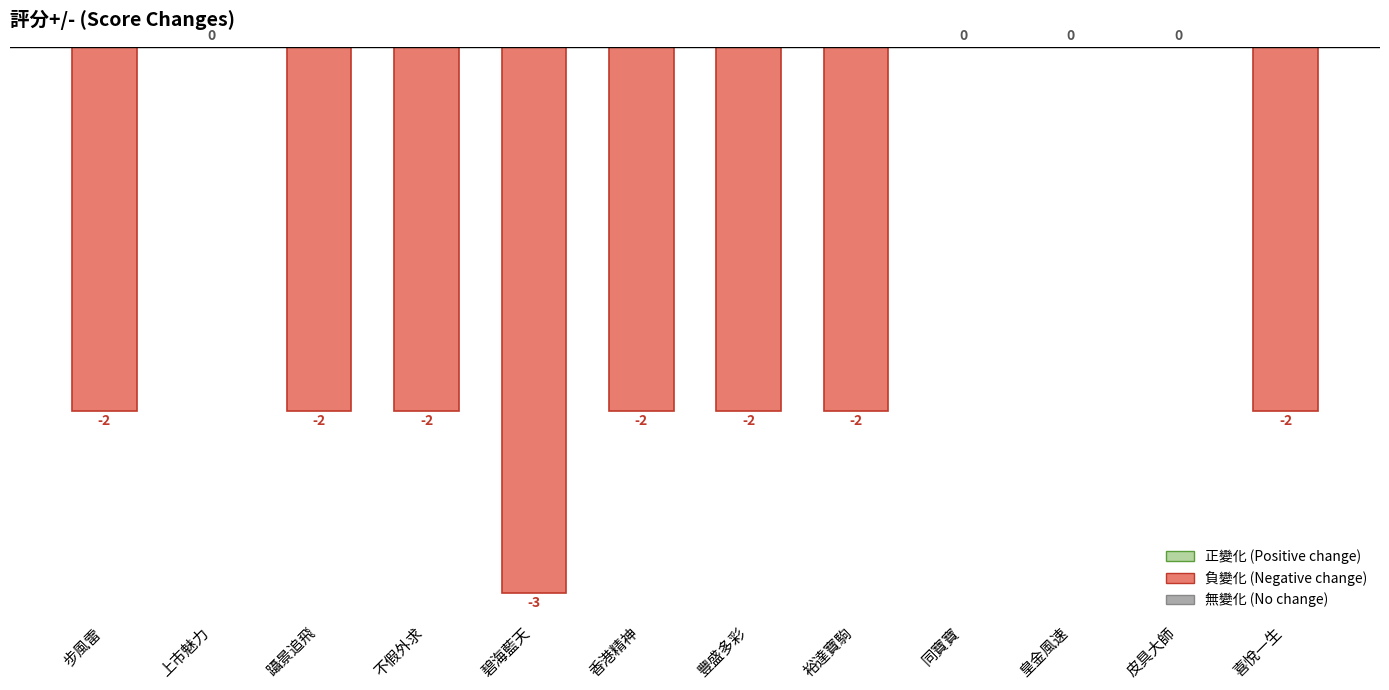

The chart shows a value of 1 at 皮具大師. True or false?

False